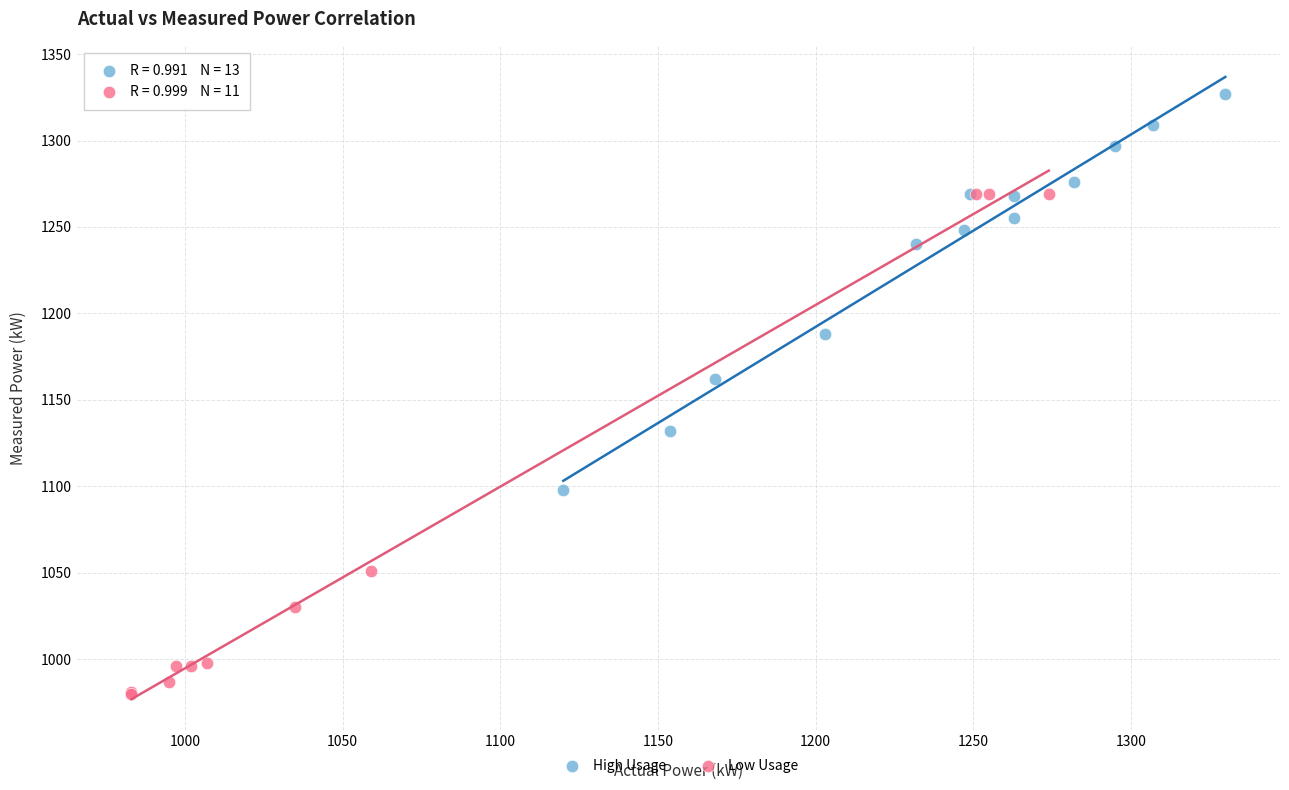

Which series has the largest Y range (max minus min)?

Low Usage